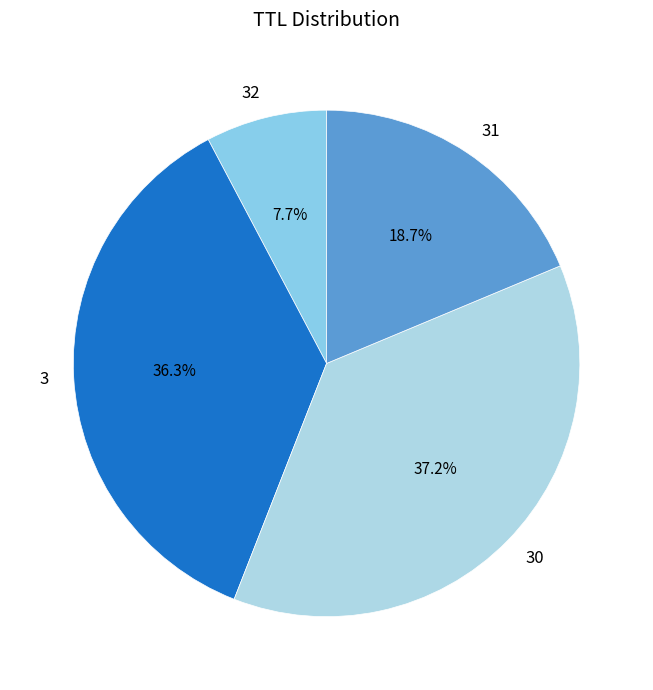

Does 3 represent more than half of the total?

No